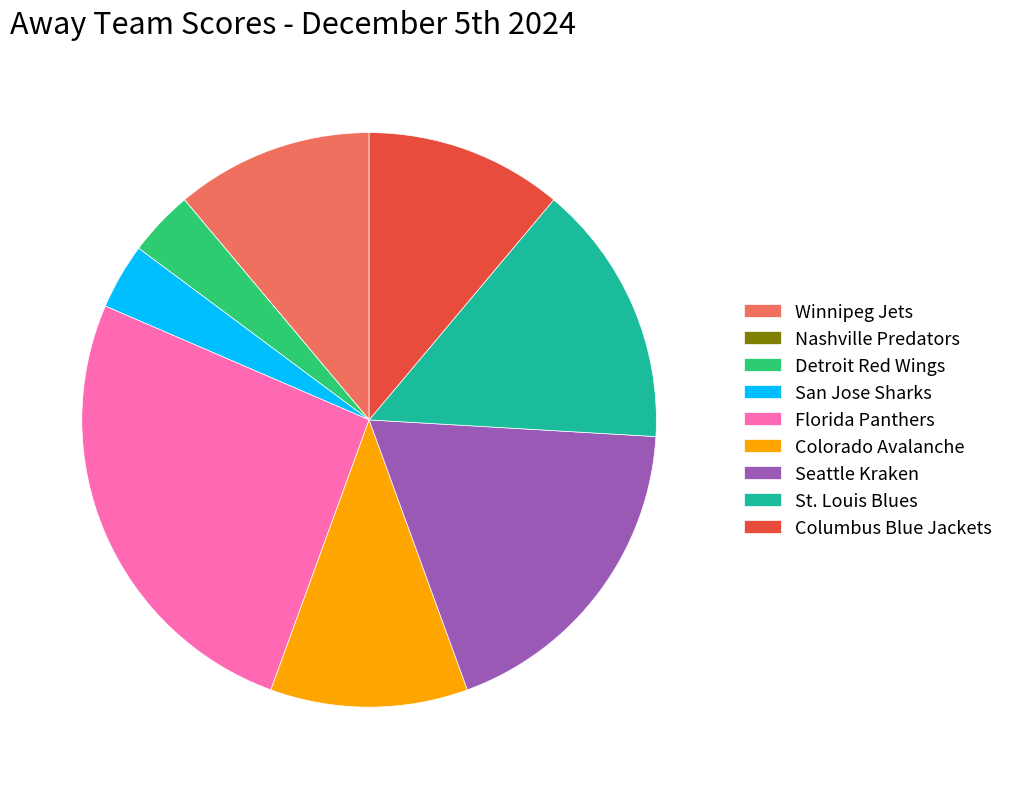

What is the largest slice in the pie chart?

Florida Panthers